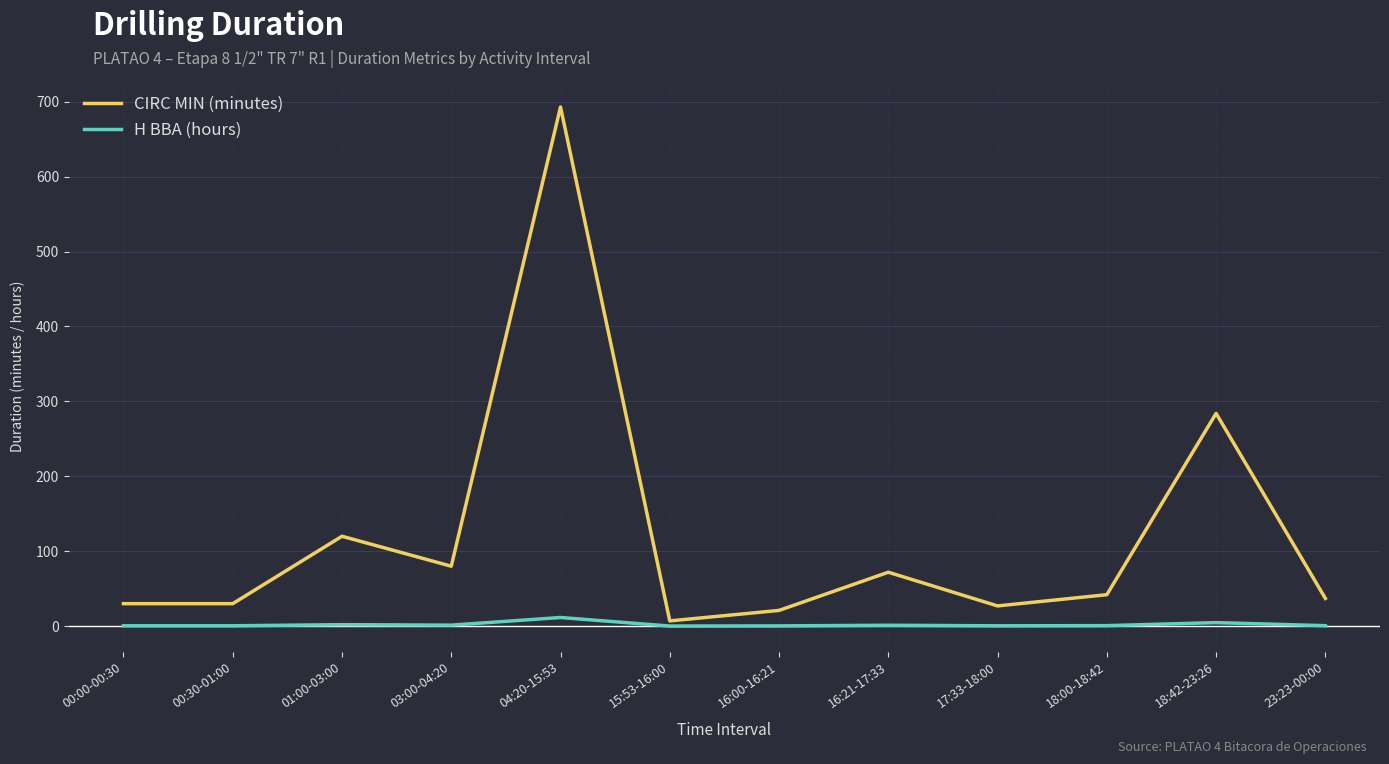

What is the total value across all series at 00:00-00:30?

30.5